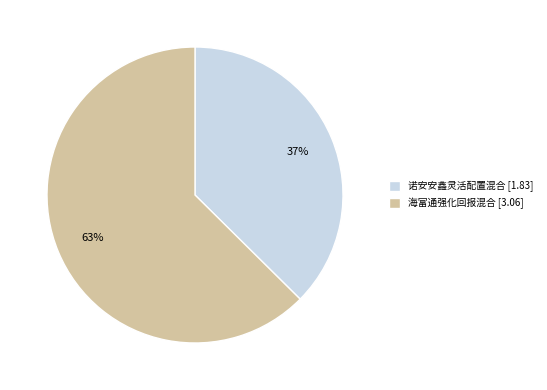

What percentage is the 诺安安鑫灵活配置混合 slice, to the nearest percent?

37%